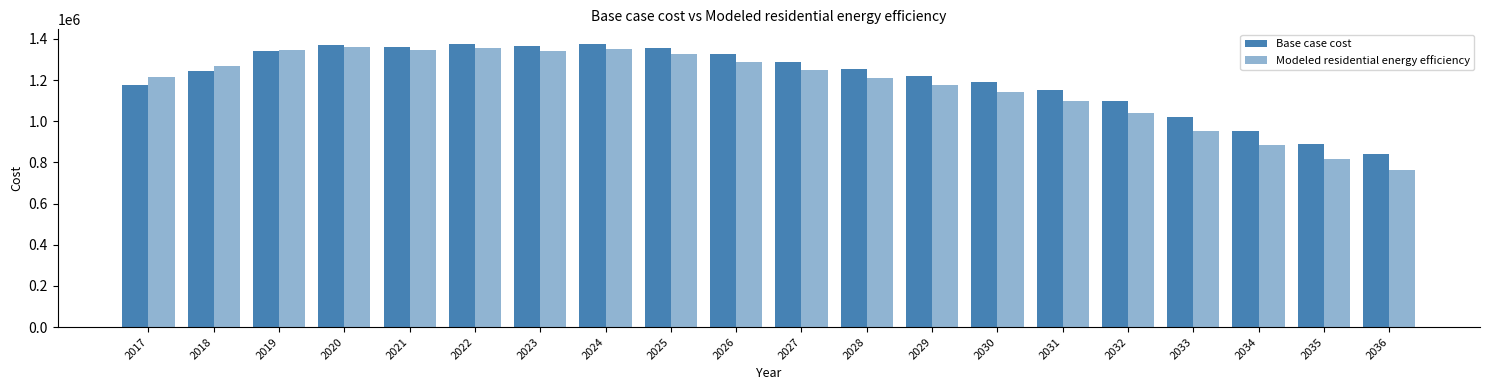

Between 2027 and 2025, which is larger?

2025